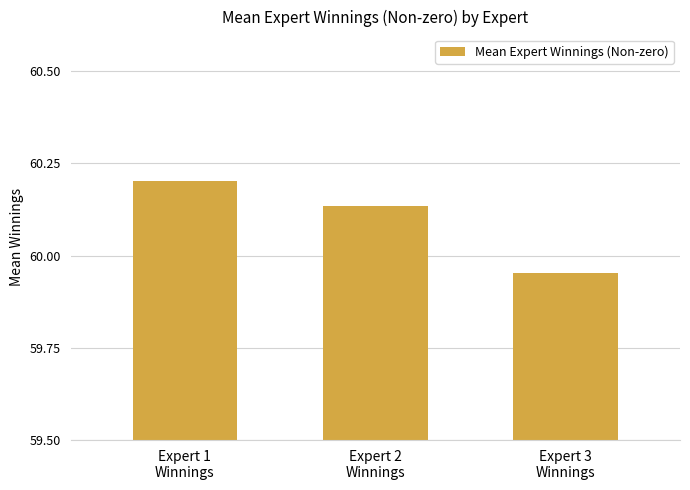

Is it true that the value at Expert 1
Winnings is 81.0?

False